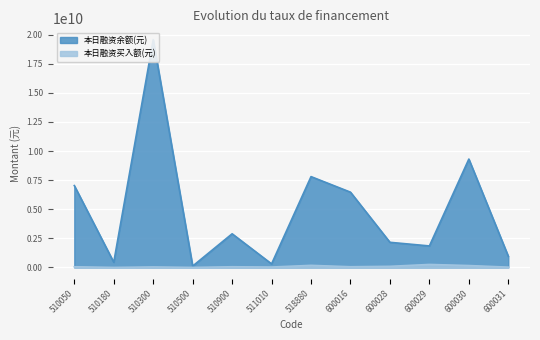

What is the smallest value displayed?

1600250